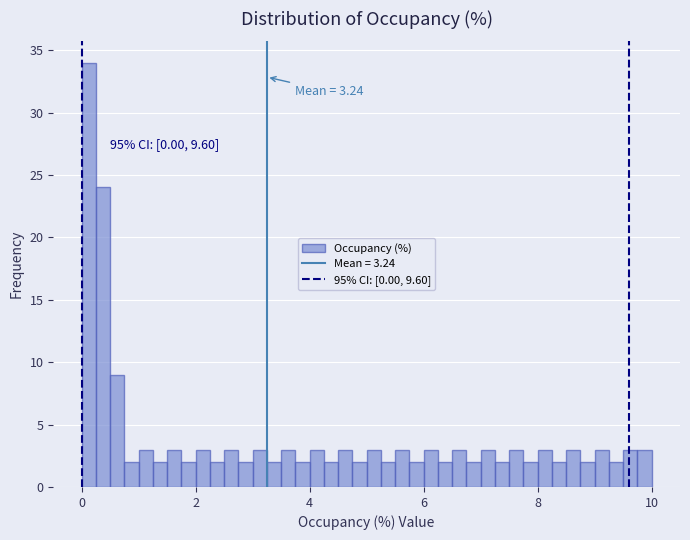

Read against the x-axis, roughly where is the centre of the tallest bar?

0.2